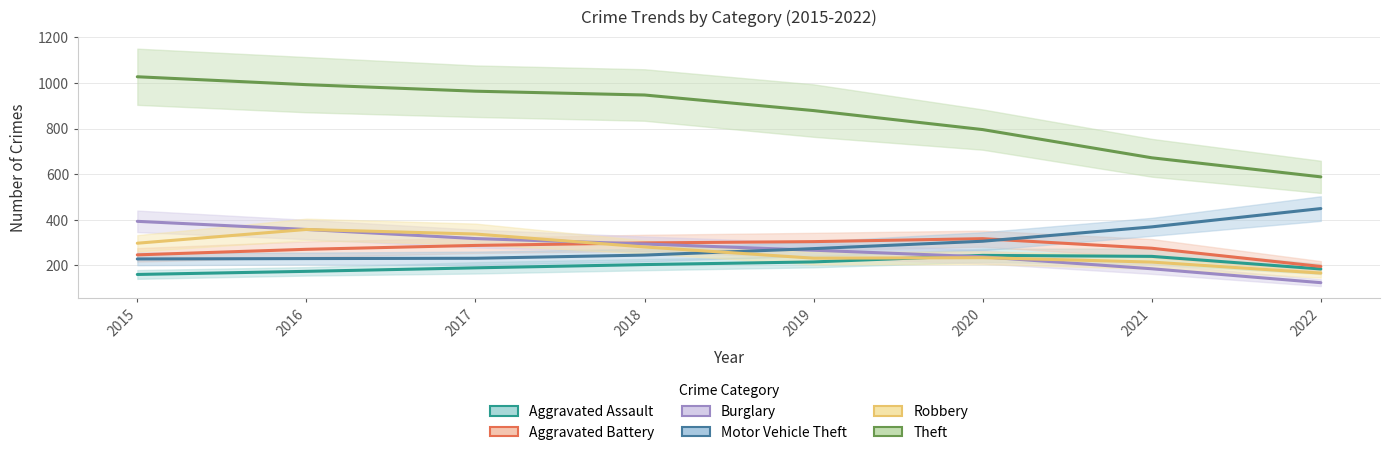

Is this an area chart (filled region under the line)?

No